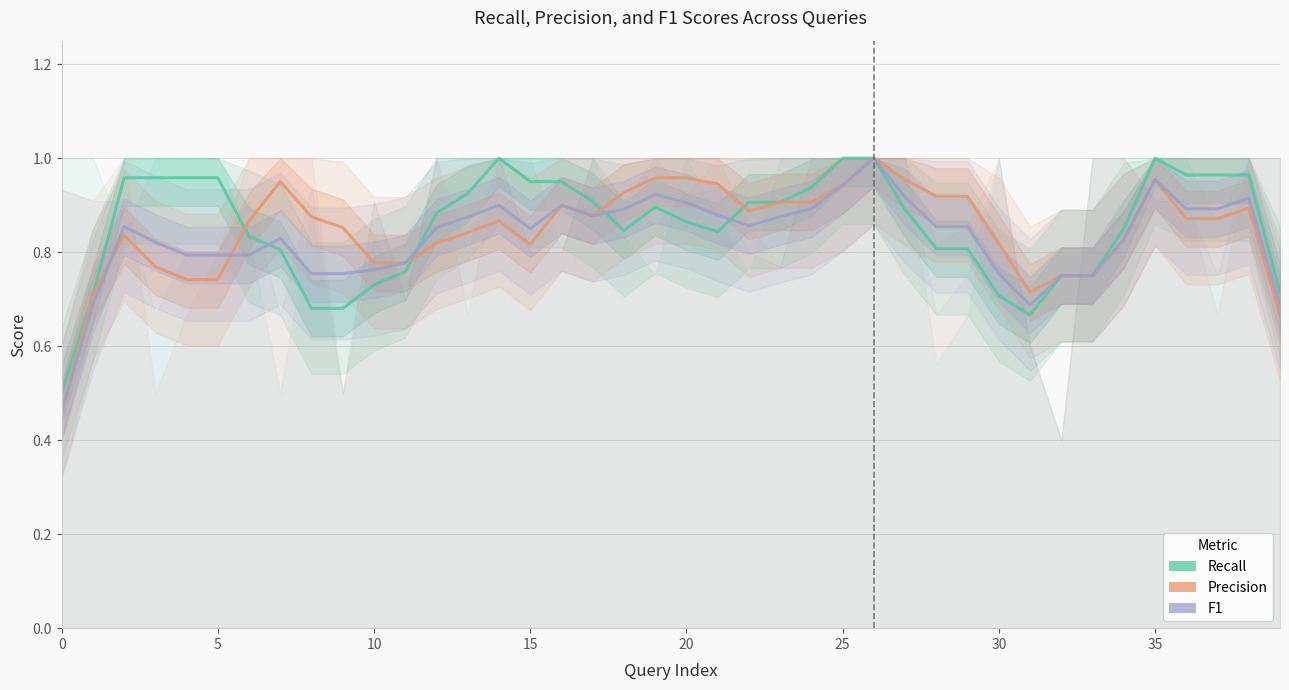

After their last crossing, which series has the higher values: Recall or F1?

Recall